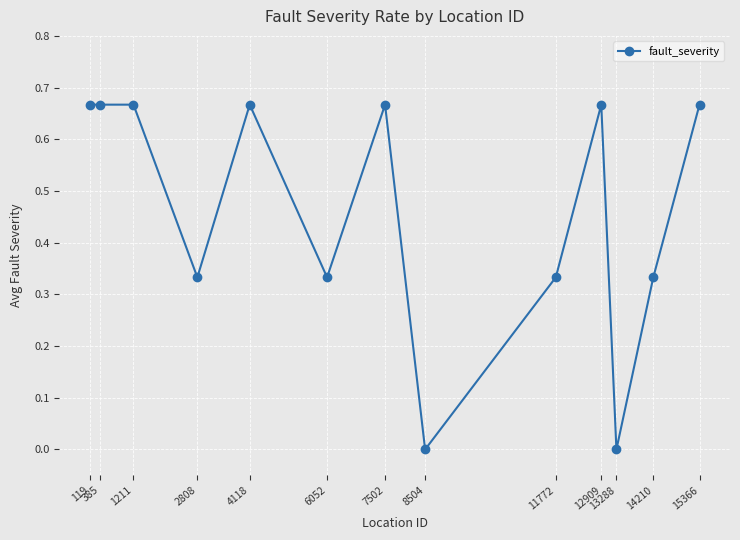

The chart shows a value of 1.0 at 385. True or false?

False